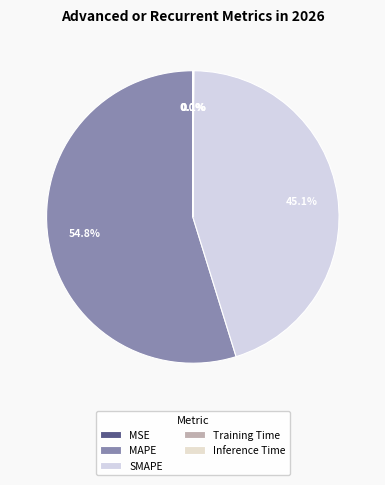

True or false: SMAPE accounts for 45% of the total.

True